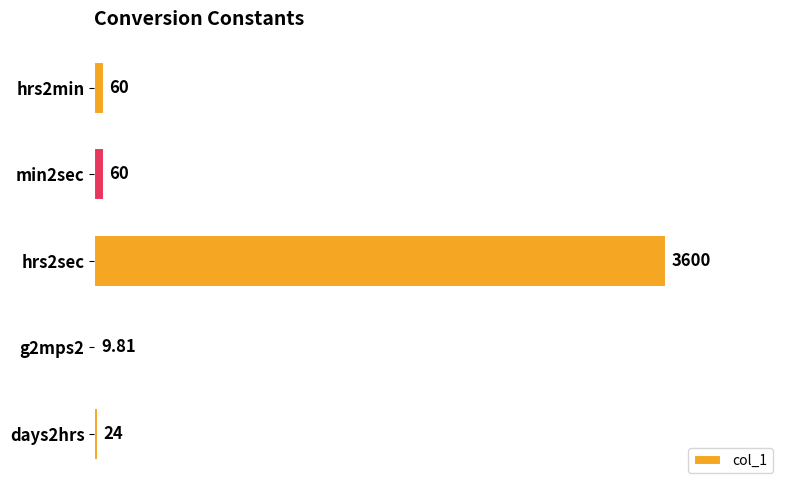

What is the change in value from hrs2sec to days2hrs?

-3576.0